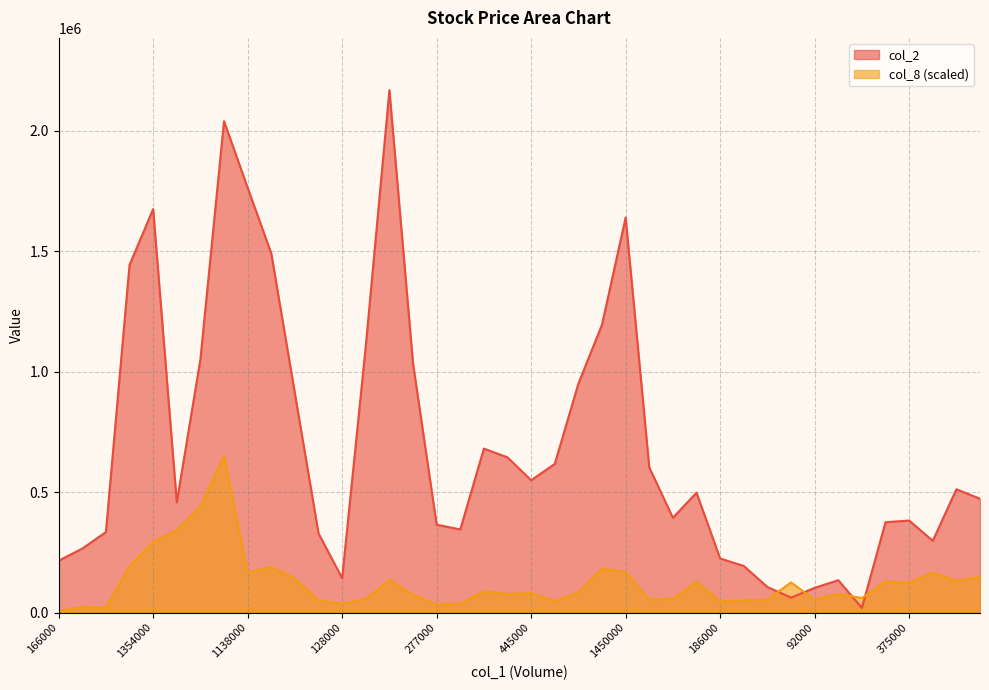

What is the smallest value displayed?

6778.1